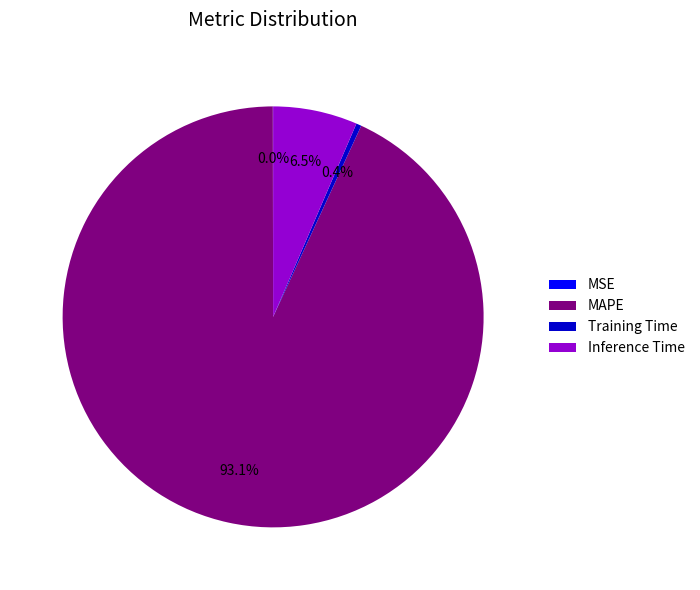

Between MAPE and Training Time, which is larger?

MAPE